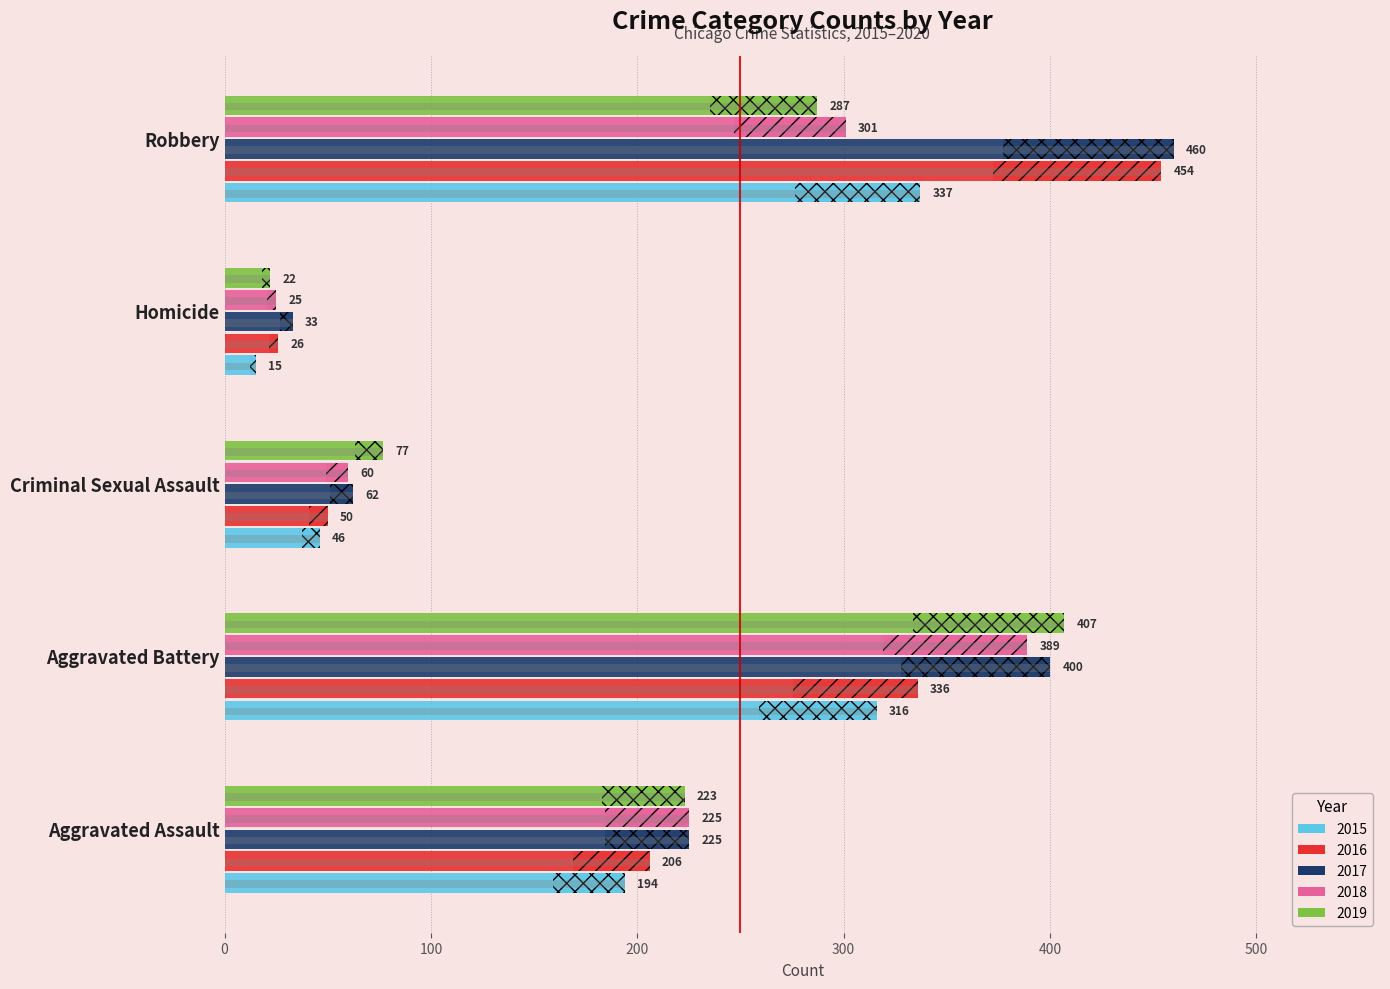

Which series has the widest spread of values?

2016